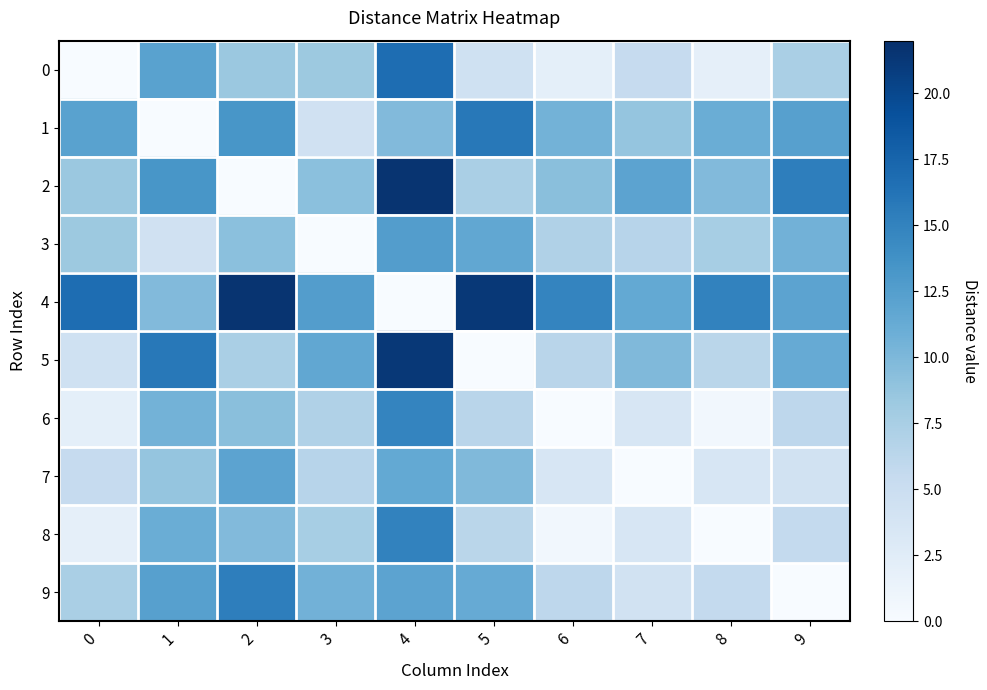

What is the maximum value shown in the chart?

21.6